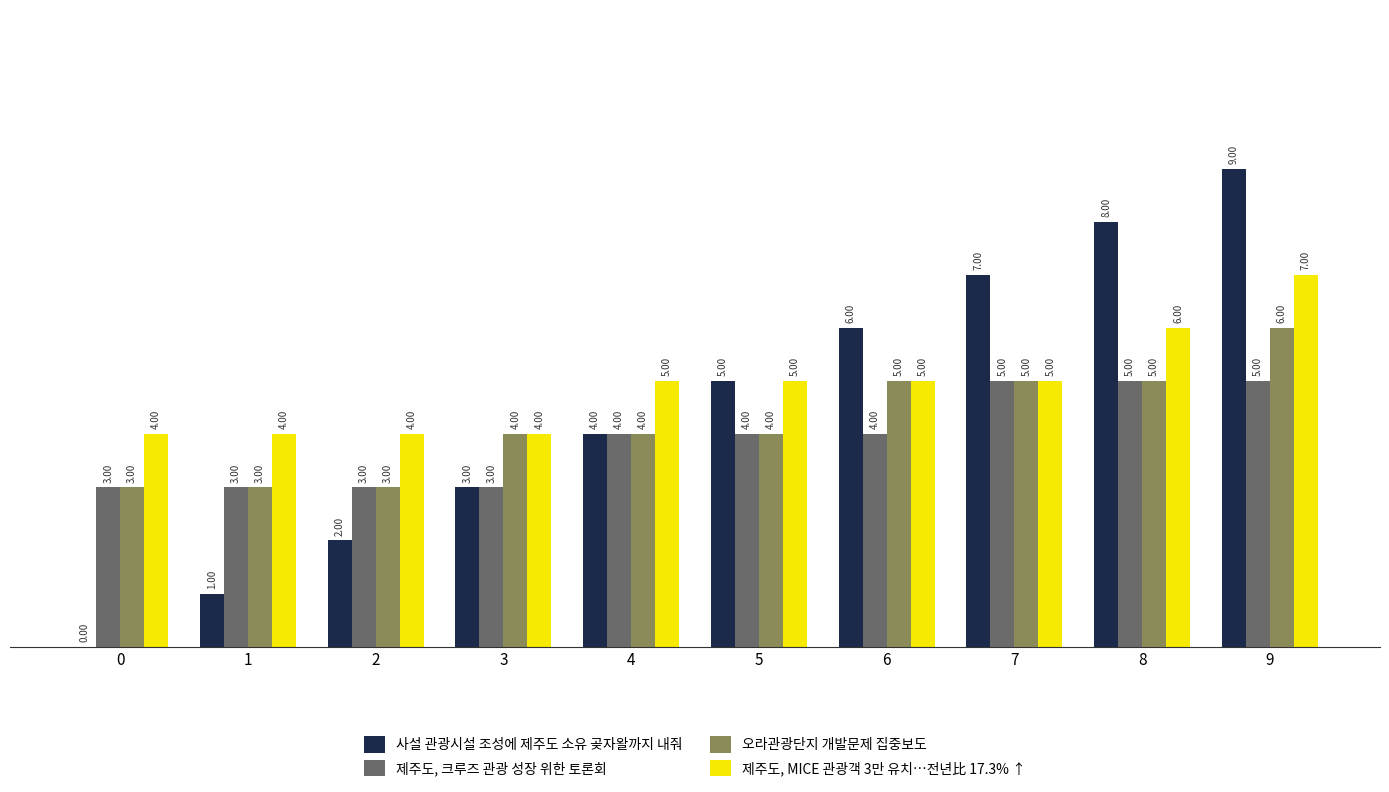

What is the approximate value of 제주도, 크루즈 관광 성장 위한 토론회 at 4?

4